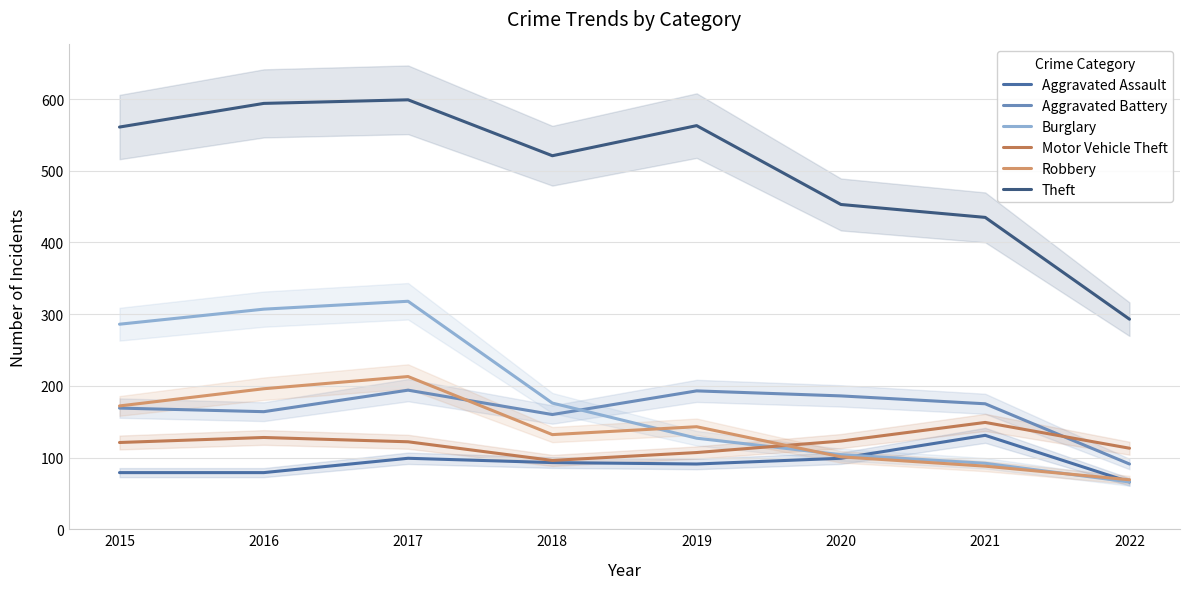

How many data points in Aggravated Assault are above 93?

3